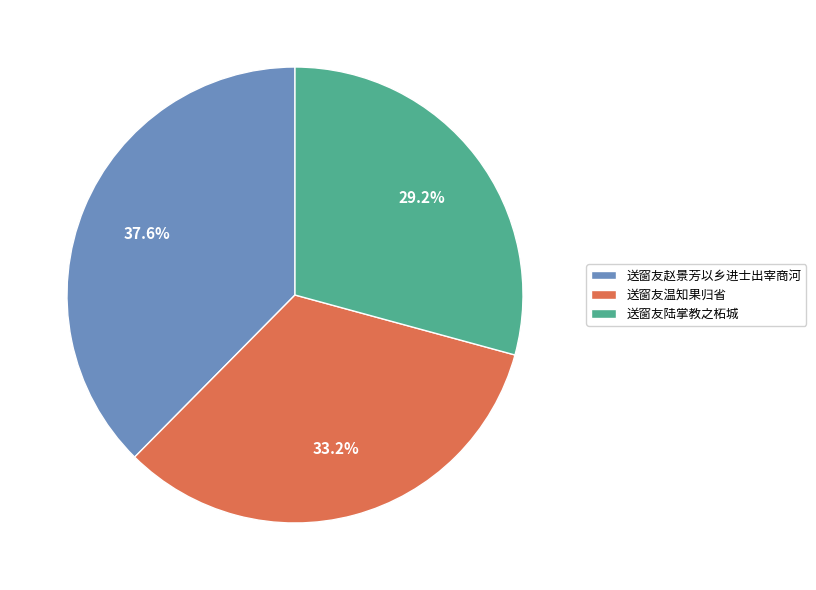

To the nearest percent, what percentage of the pie is 送窗友赵景芳以乡进士出宰商河?

38%